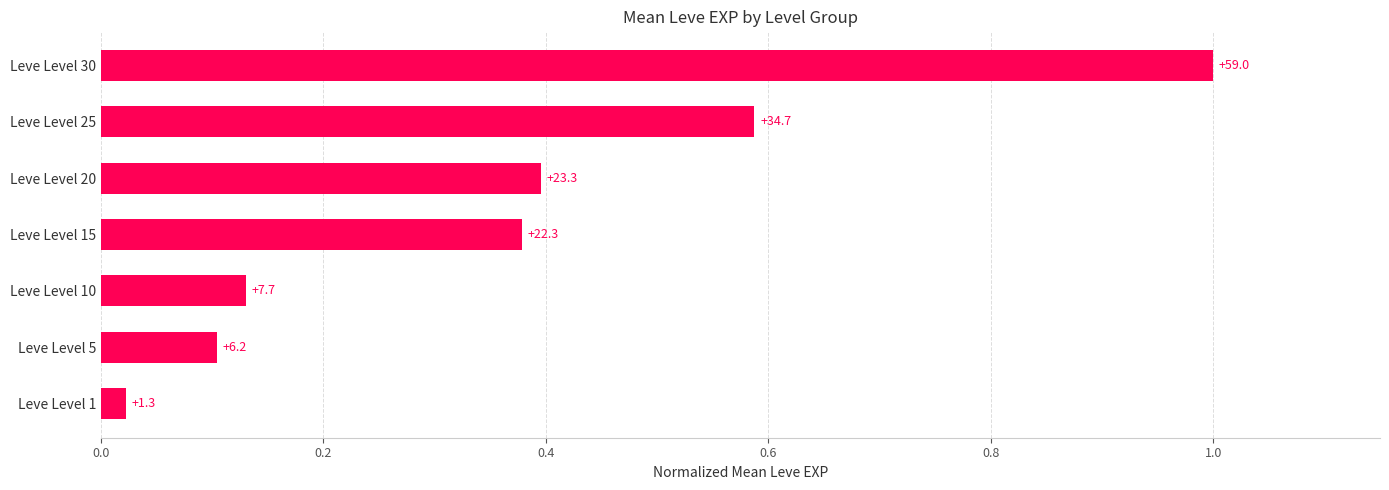

How many bars are there in total?

7